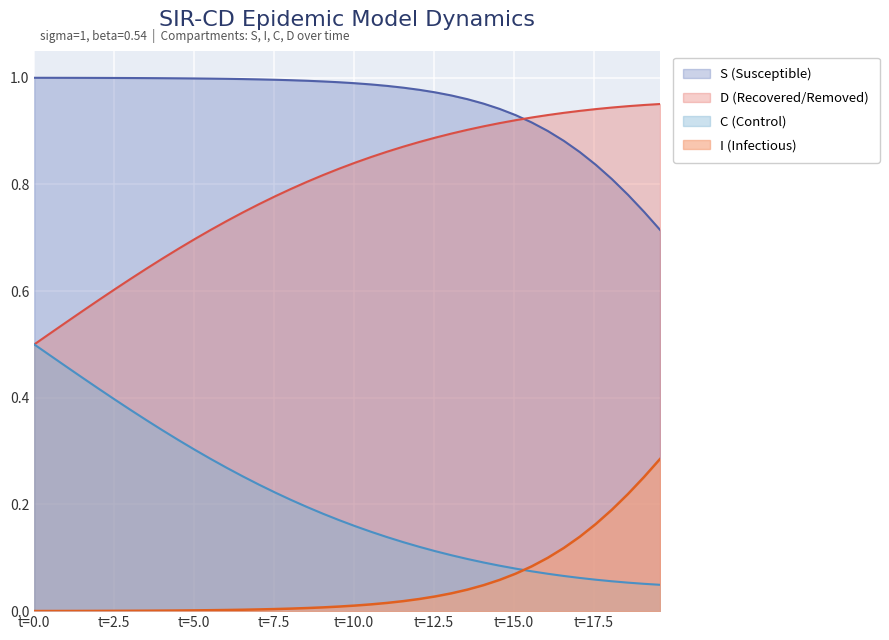

What is the difference between the maximum and minimum values in the D series?

0.5